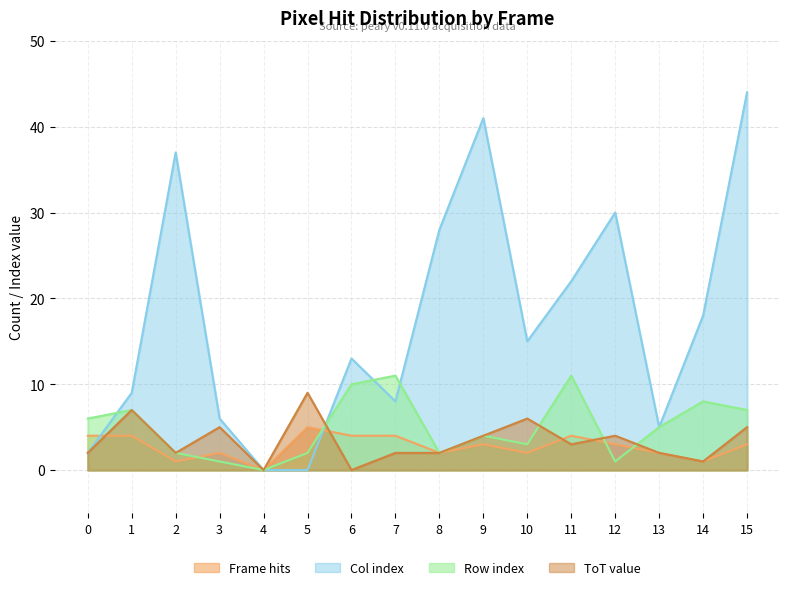

List the labels in order of Row index value, largest first.

7, 11, 6, 14, 1, 15, 0, 13, 9, 10, 2, 5, 8, 3, 12, 4